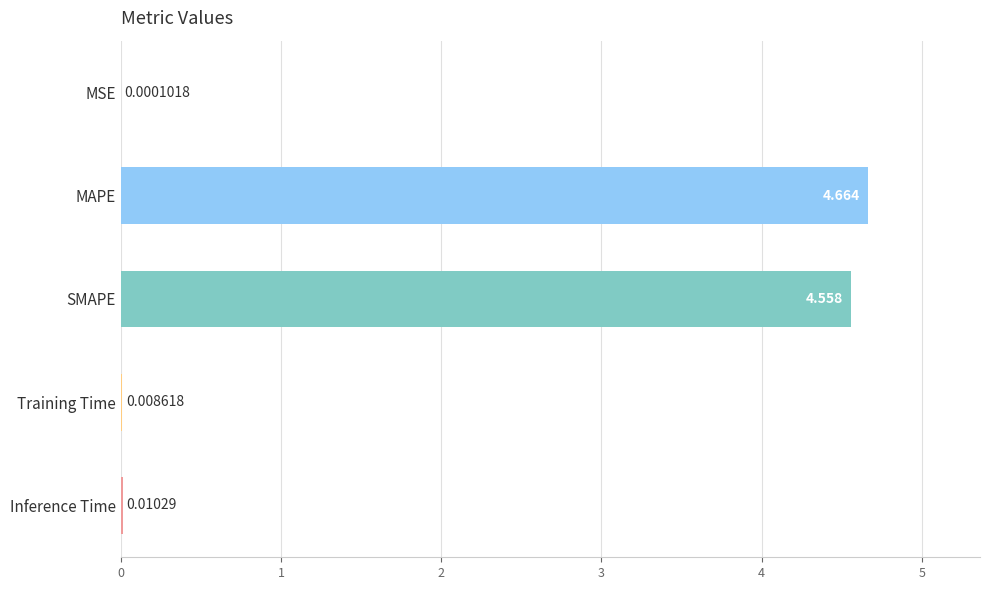

Which label corresponds to the largest value in the chart?

MAPE